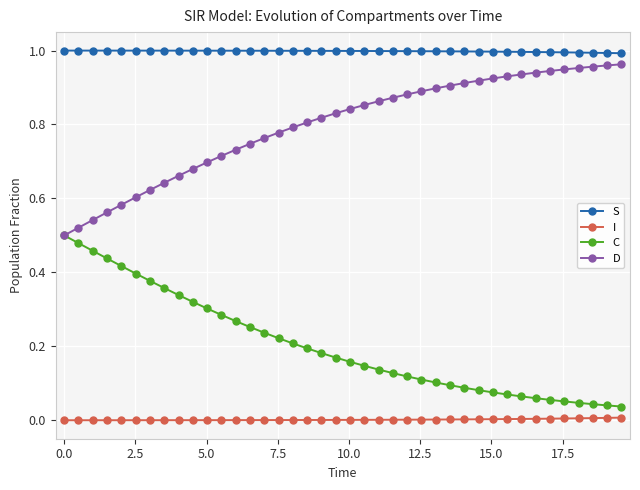

True or false: I and C intersect in this chart.

False